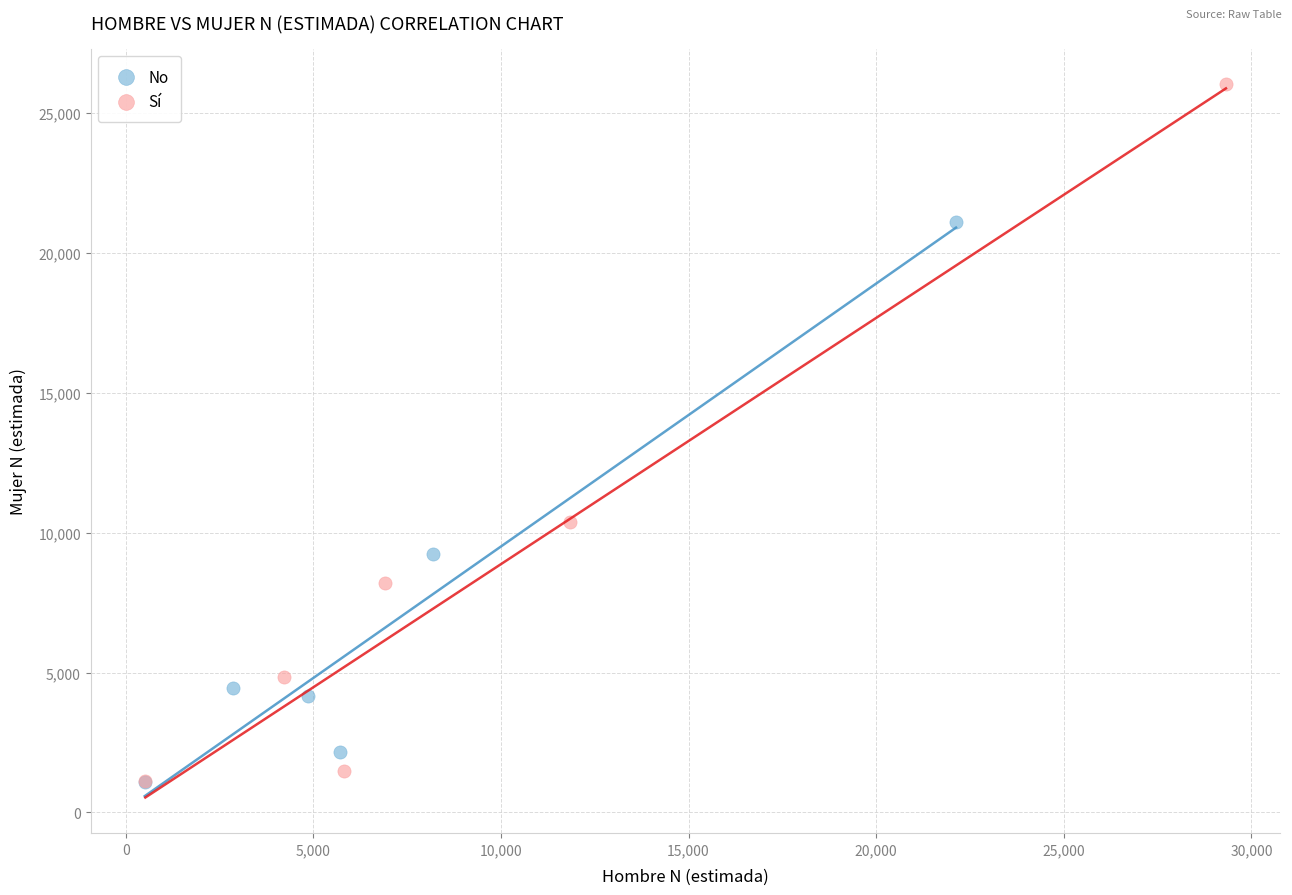

Which series reaches the maximum Y coordinate?

Sí